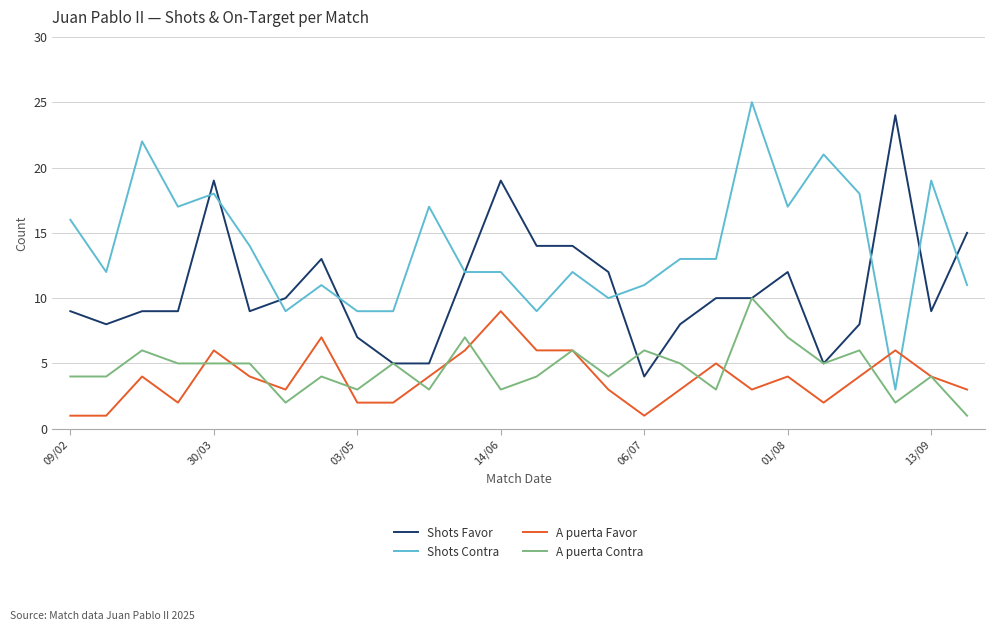

Which series has the largest total across all categories?

Shots Contra